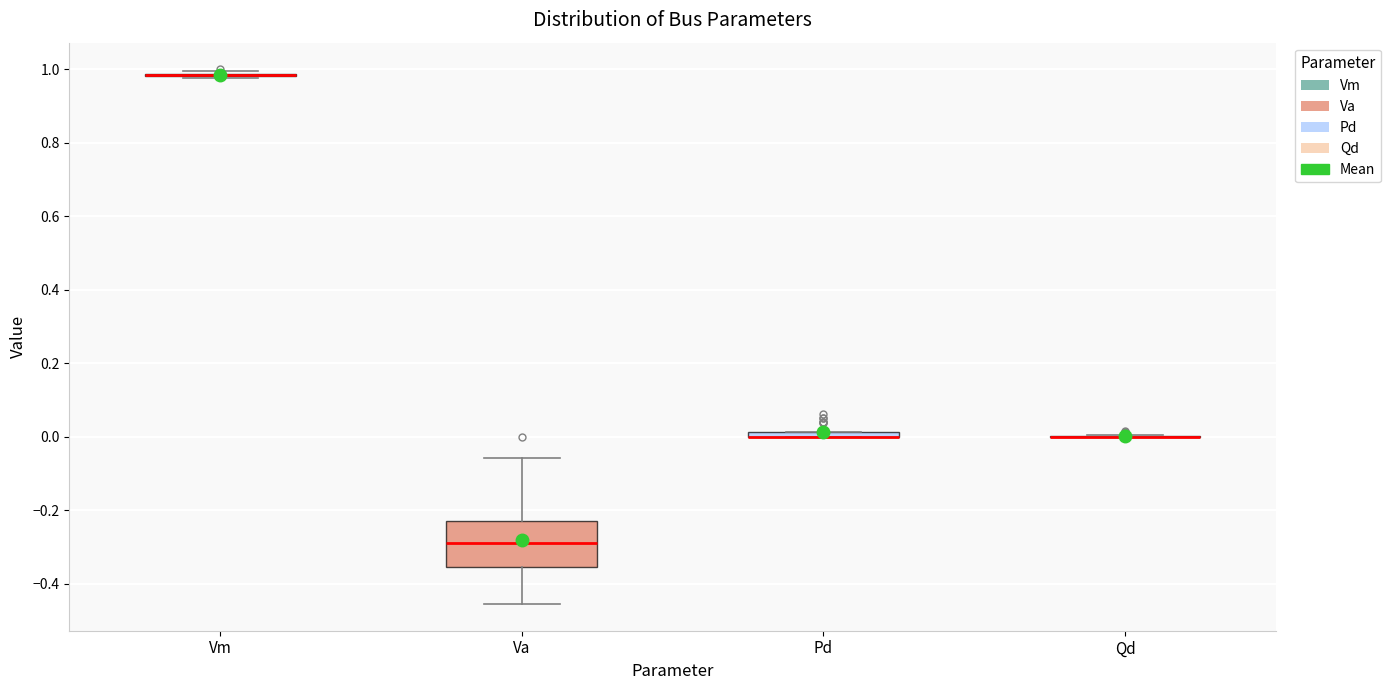

Comparing the boxes themselves (not the whiskers), which one is the tallest?

Va